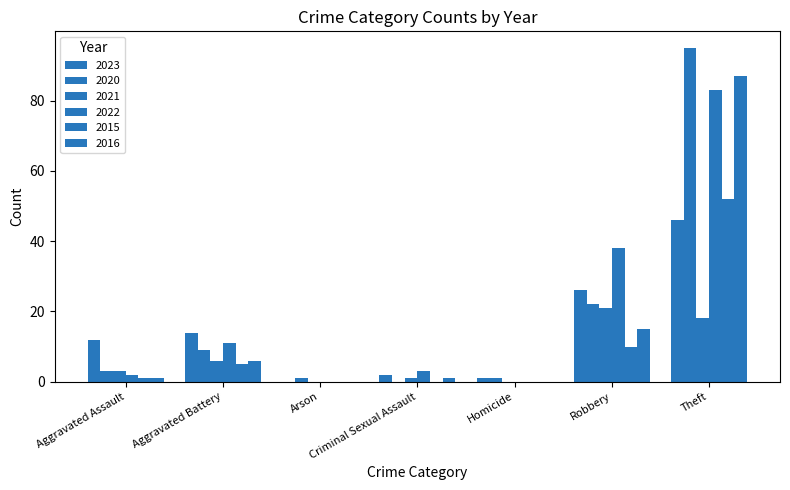

What is the value of the 2023 bar at the 5th from the left?

1